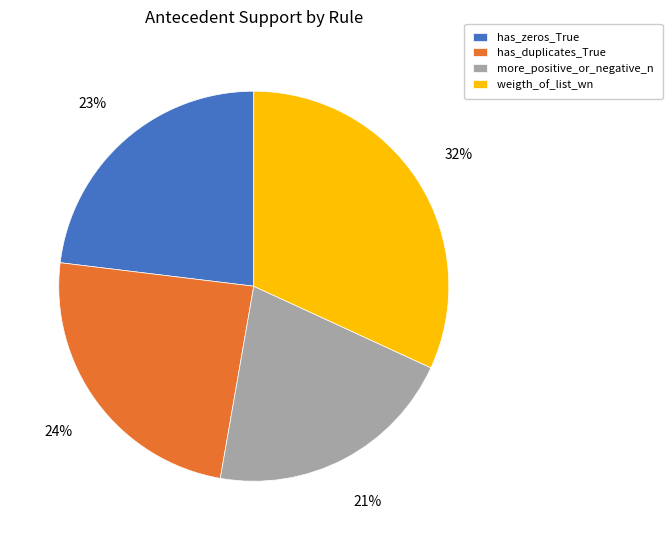

What percentage is the weigth_of_list_wn slice, to the nearest percent?

32%